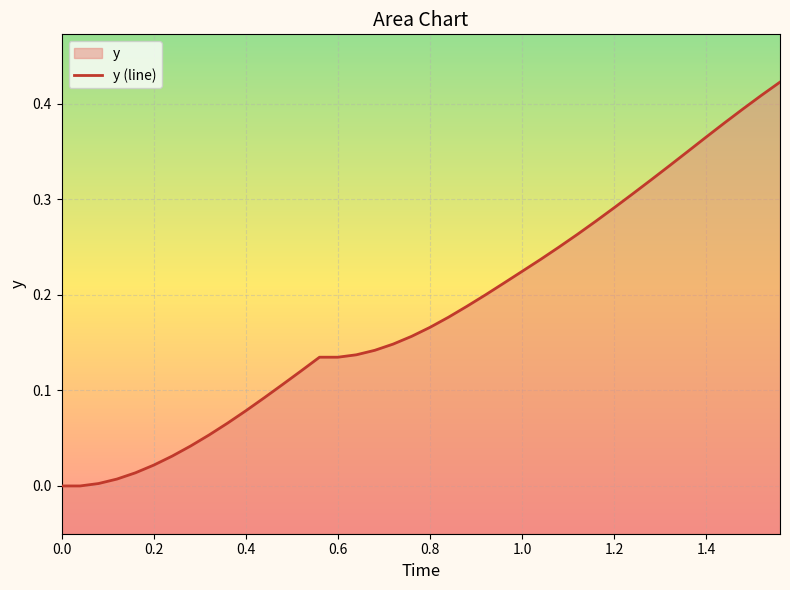

What is the label of the 11th point from the left?

10